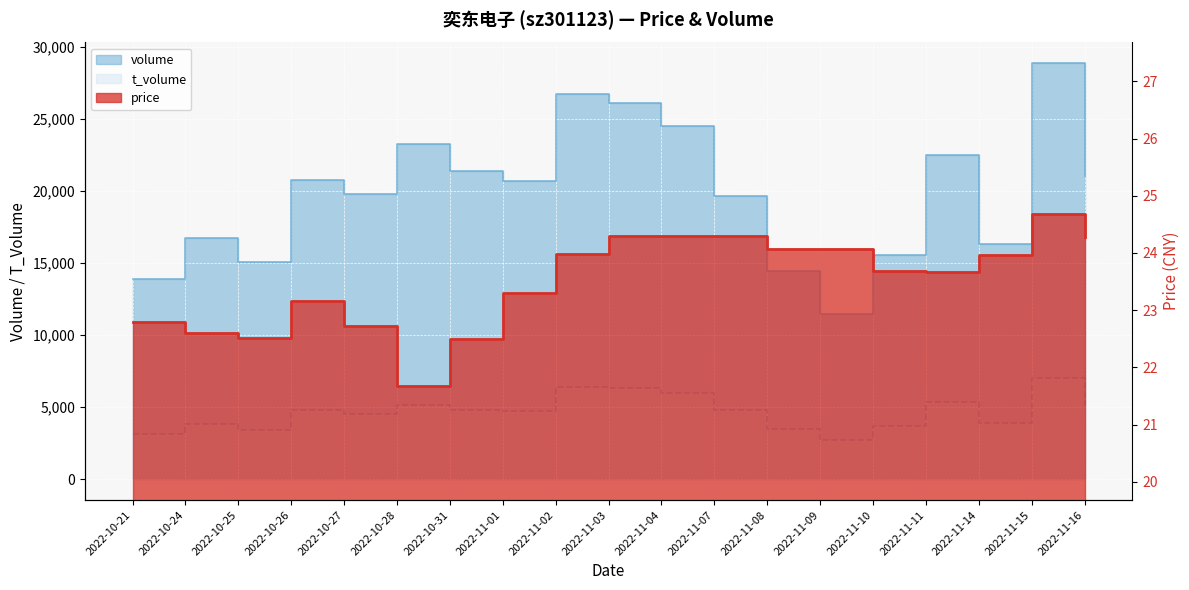

The value of price at 2022-10-25 is 9.8. True or false?

False